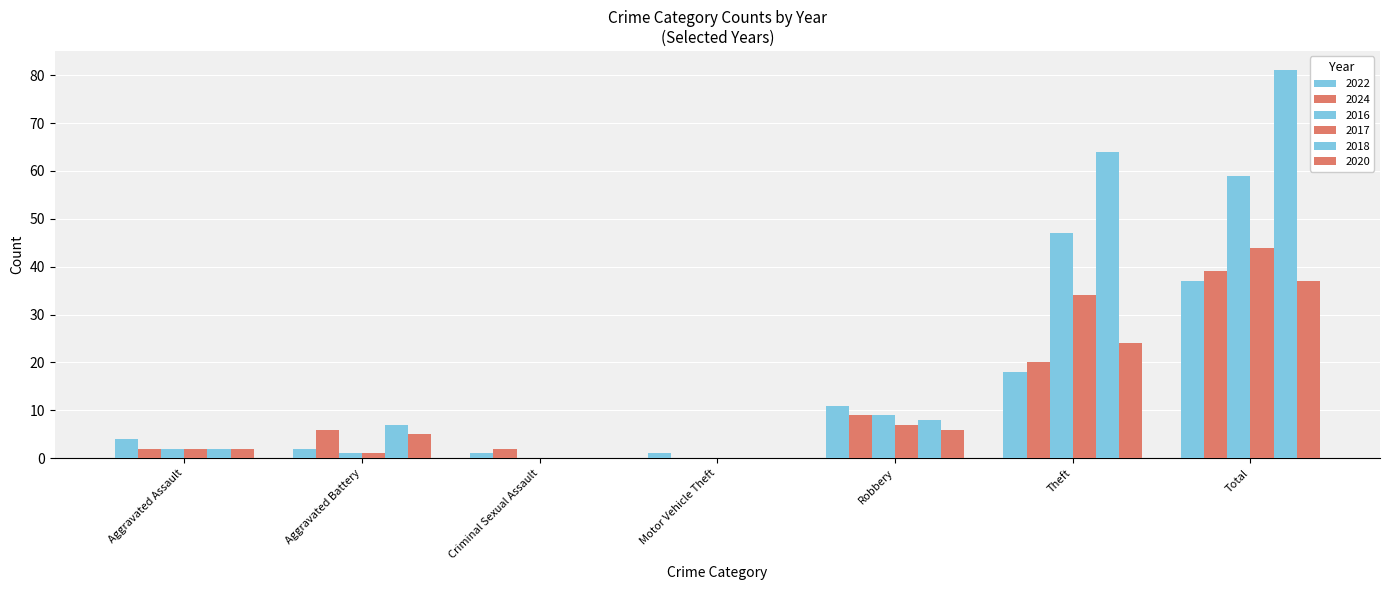

How many data points does each series have?

7